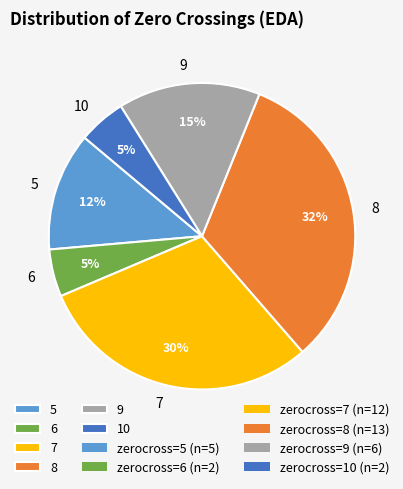

Is there any slice that represents more than half of the pie?

No